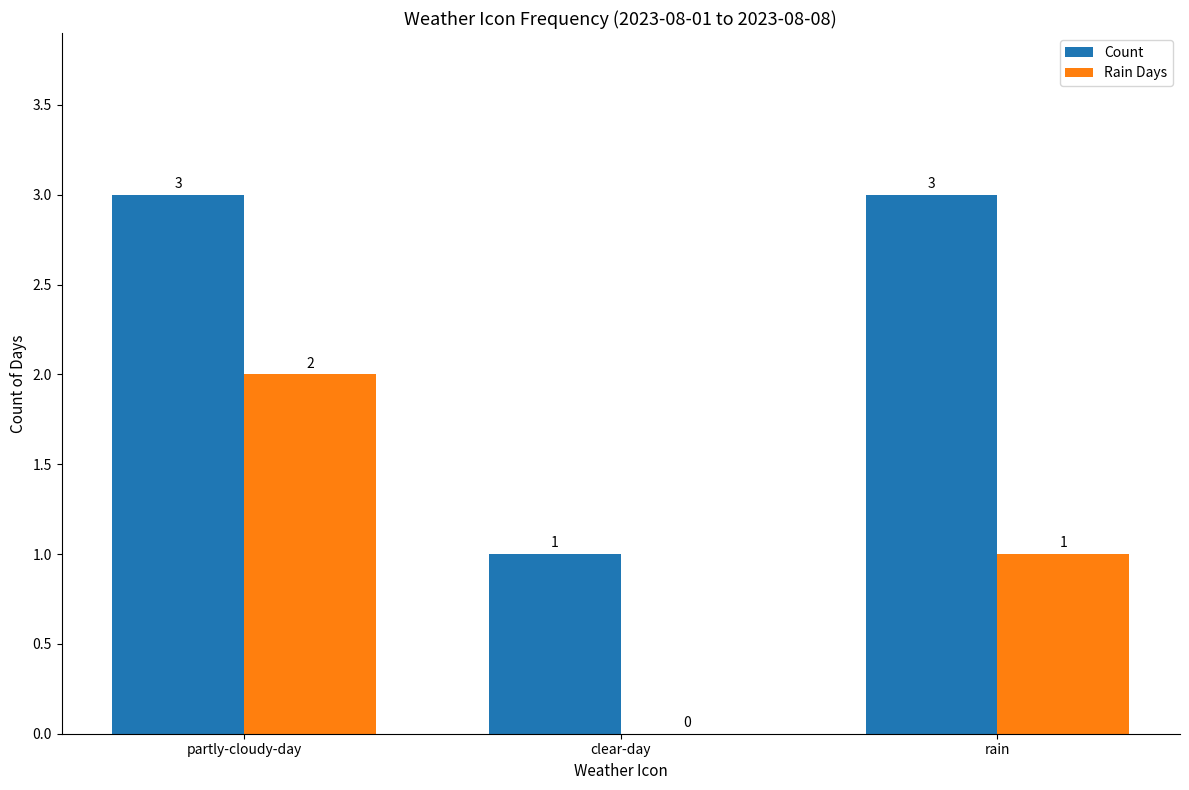

What is the sum of the Rain Days values at clear-day and partly-cloudy-day?

2